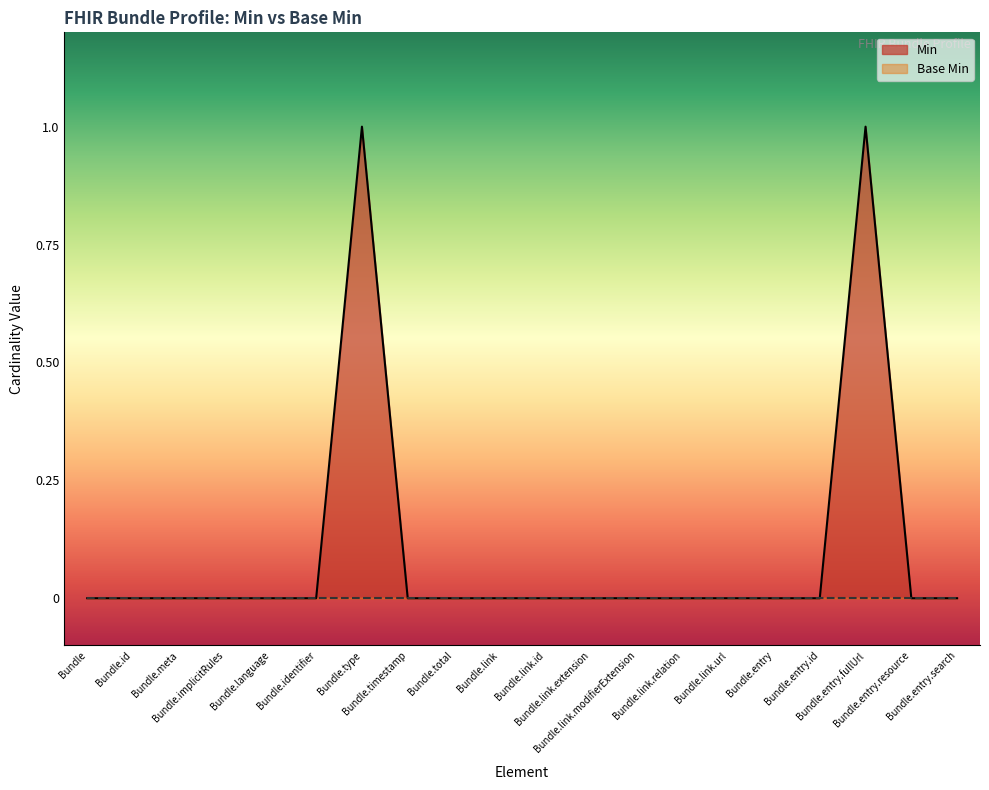

Count the number of categories in the chart.

20